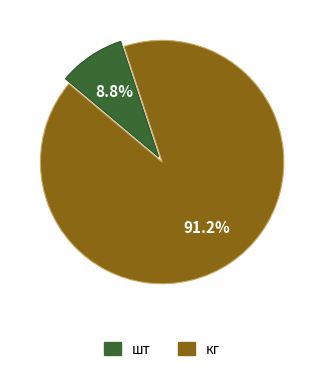

Does any single category account for the majority?

Yes